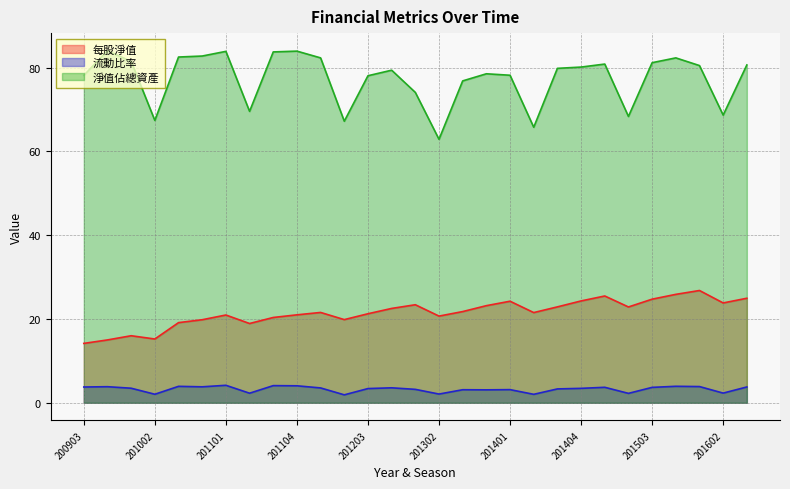

Reading left to right, extract all data points from this chart.

每股淨值: 200903=14.2	200904=15.0	201001=16.0	201002=15.2	201003=19.1	201004=19.8	201101=21.0	201102=18.9	201103=20.4	201104=21.0	201201=21.6	201202=19.9	201203=21.3	201204=22.5	201301=23.4	201302=20.7	201303=21.8	201304=23.2	201401=24.2	201402=21.5	201403=22.9	201404=24.3	201501=25.5	201502=22.9	201503=24.7	201504=25.9	201601=26.8	201602=23.8	201603=25.0
流動比率: 200903=3.8	200904=3.8	201001=3.5	201002=2.0	201003=3.9	201004=3.8	201101=4.2	201102=2.3	201103=4.1	201104=4.1	201201=3.5	201202=1.9	201203=3.4	201204=3.6	201301=3.2	201302=2.1	201303=3.1	201304=3.1	201401=3.1	201402=2.0	201403=3.3	201404=3.5	201501=3.7	201502=2.3	201503=3.7	201504=3.9	201601=3.9	201602=2.3	201603=3.8
淨值佔總資產: 200903=78.2	200904=84.1	201001=81.5	201002=67.4	201003=82.5	201004=82.8	201101=83.9	201102=69.6	201103=83.8	201104=84.0	201201=82.3	201202=67.2	201203=78.1	201204=79.4	201301=74.1	201302=62.9	201303=76.8	201304=78.5	201401=78.2	201402=65.8	201403=79.8	201404=80.2	201501=80.9	201502=68.4	201503=81.2	201504=82.3	201601=80.5	201602=68.7	201603=80.7